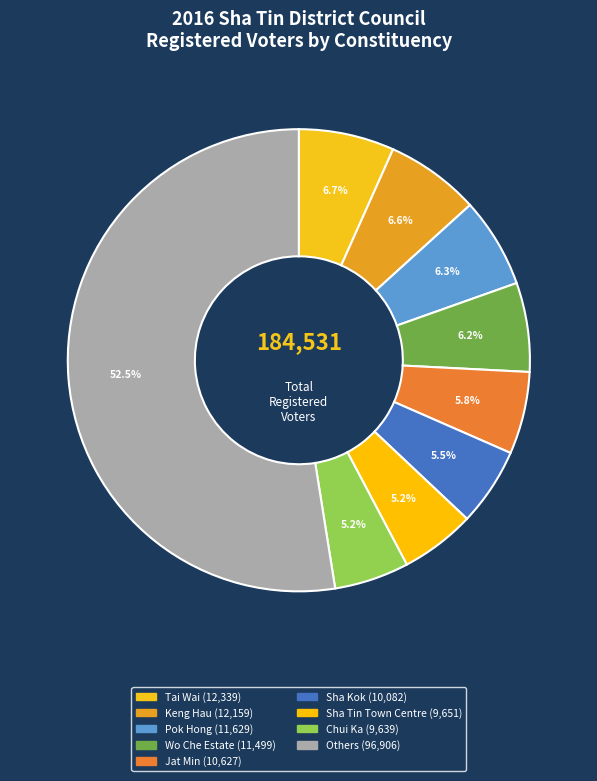

How many segments does this pie chart have?

9